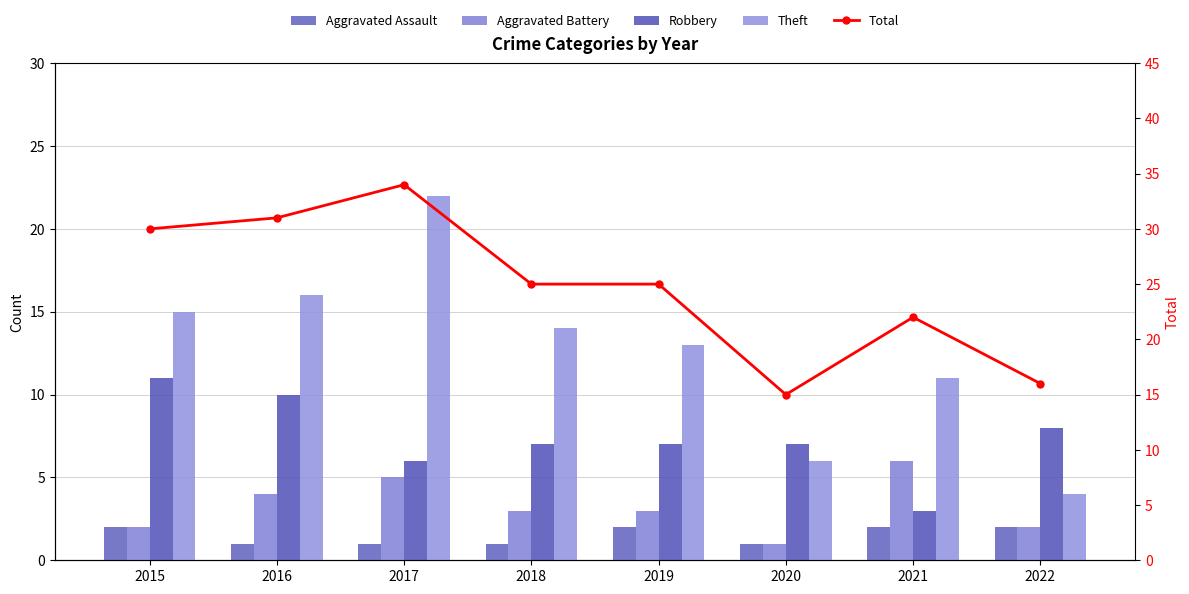

Rank the categories by Total value from highest to lowest.

2017, 2016, 2015, 2018, 2019, 2021, 2022, 2020